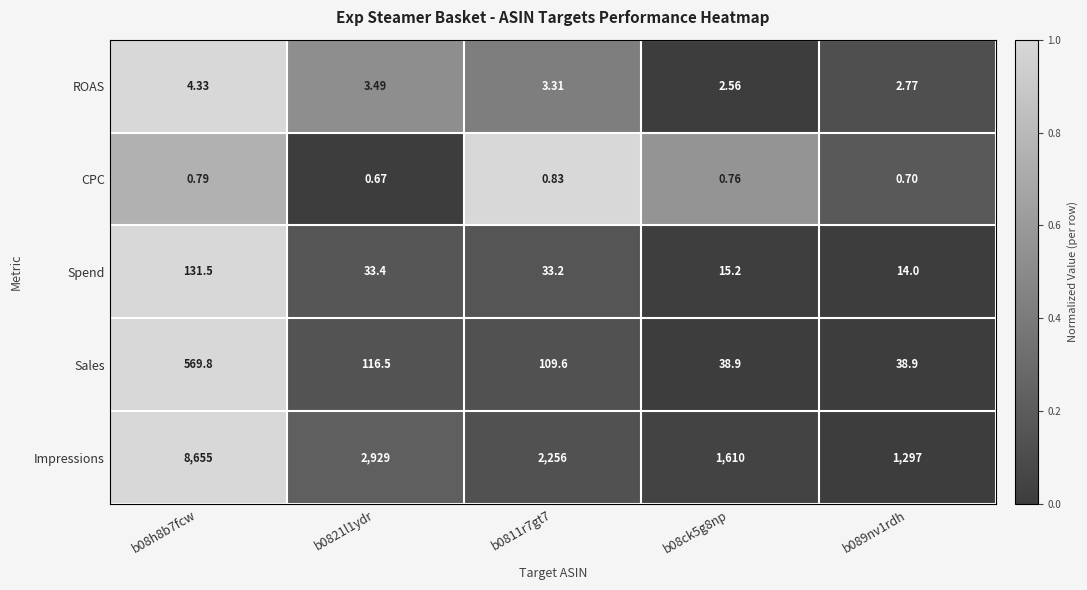

Is the value of ROAS at b08h8b7fcw greater than the value of Impressions at b0821l1ydr?

No